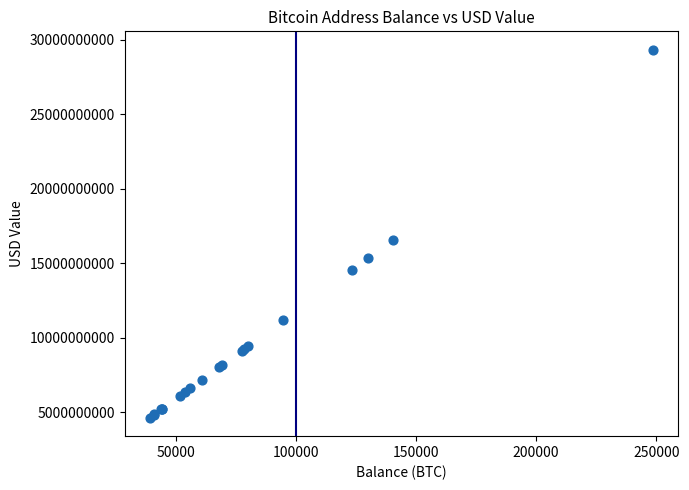

What Y value in the scatter plot is closest to 16978089614?

16583612158.5